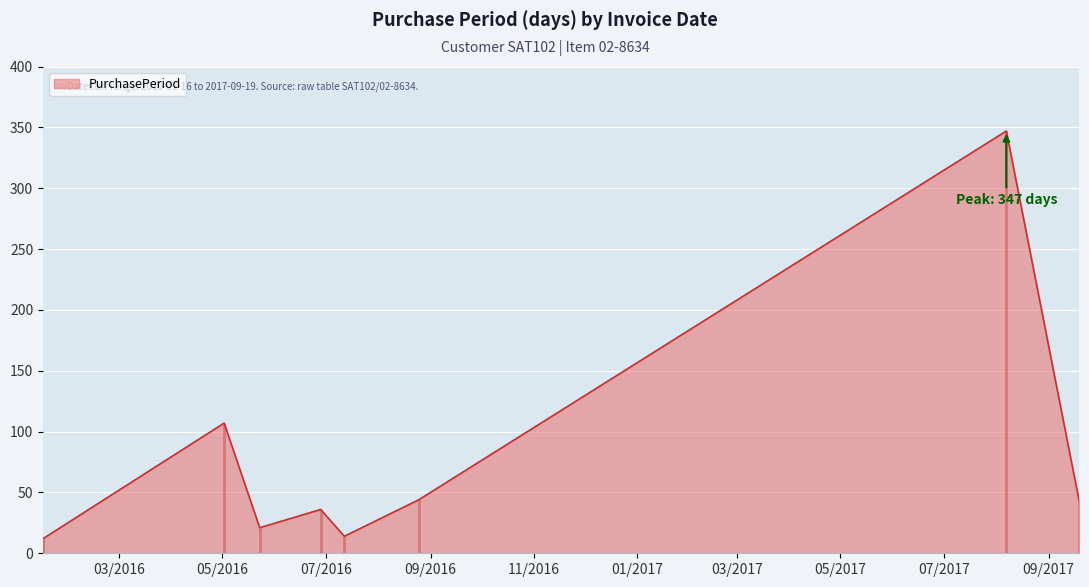

Reading right to left, list all the values displayed in this chart.

43	347	44	14	36	21	107	12